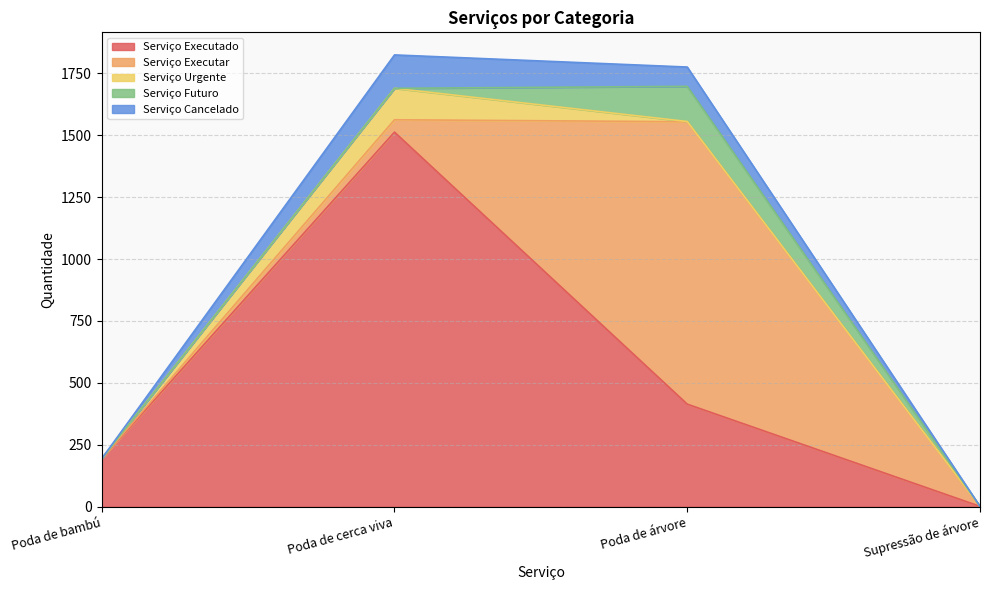

What is the difference between the second highest and minimum values in the Serviço Urgente series?

1